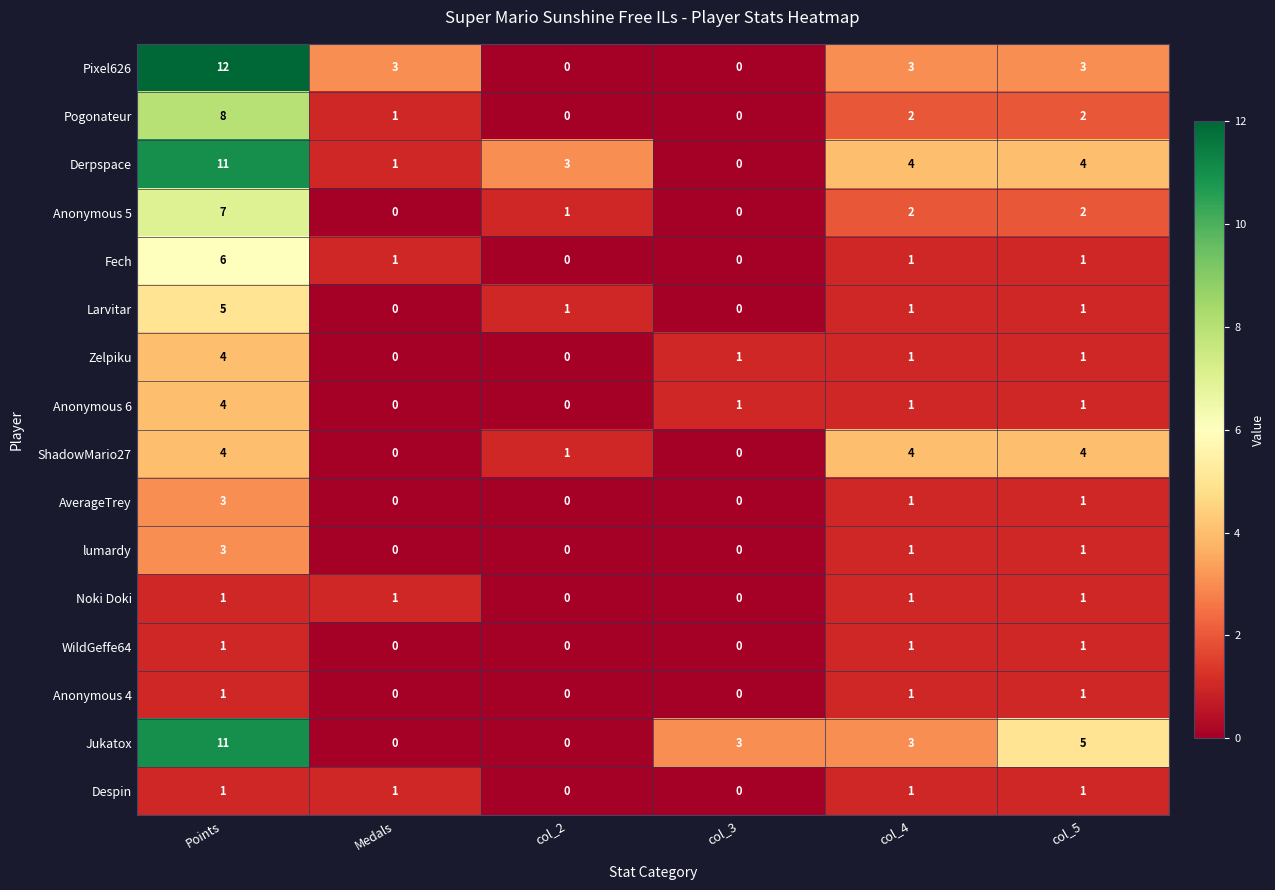

What is the maximum value for Anonymous 6?

4